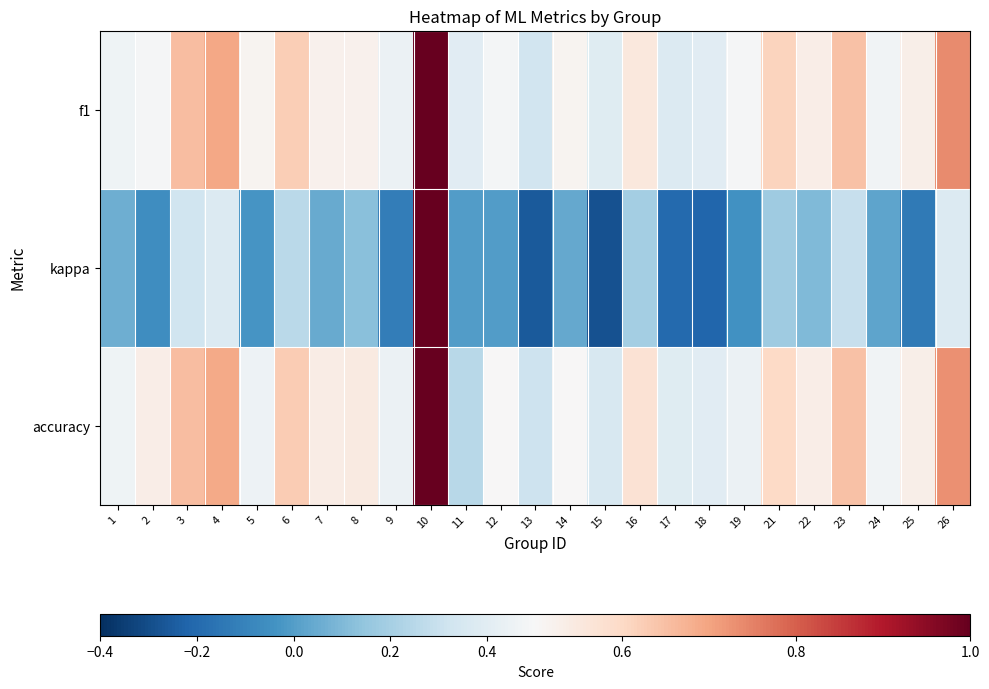

Reading right to left, extract all data points from this chart.

f1: 26=0.7	25=0.5	24=0.5	23=0.6	22=0.5	21=0.6	19=0.5	18=0.4	17=0.4	16=0.6	15=0.4	14=0.5	13=0.3	12=0.5	11=0.4	10=1.0	9=0.4	8=0.5	7=0.5	6=0.6	5=0.5	4=0.7	3=0.7	2=0.5	1=0.5
kappa: 26=0.4	25=-0.1	24=0.0	23=0.3	22=0.1	21=0.2	19=-0.0	18=-0.2	17=-0.2	16=0.2	15=-0.3	14=0.0	13=-0.3	12=0.0	11=0.0	10=1.0	9=-0.1	8=0.1	7=0.0	6=0.3	5=-0.0	4=0.4	3=0.3	2=-0.1	1=0.1
accuracy: 26=0.7	25=0.5	24=0.5	23=0.6	22=0.5	21=0.6	19=0.4	18=0.4	17=0.4	16=0.6	15=0.4	14=0.5	13=0.3	12=0.5	11=0.2	10=1.0	9=0.4	8=0.5	7=0.5	6=0.6	5=0.5	4=0.7	3=0.7	2=0.5	1=0.5